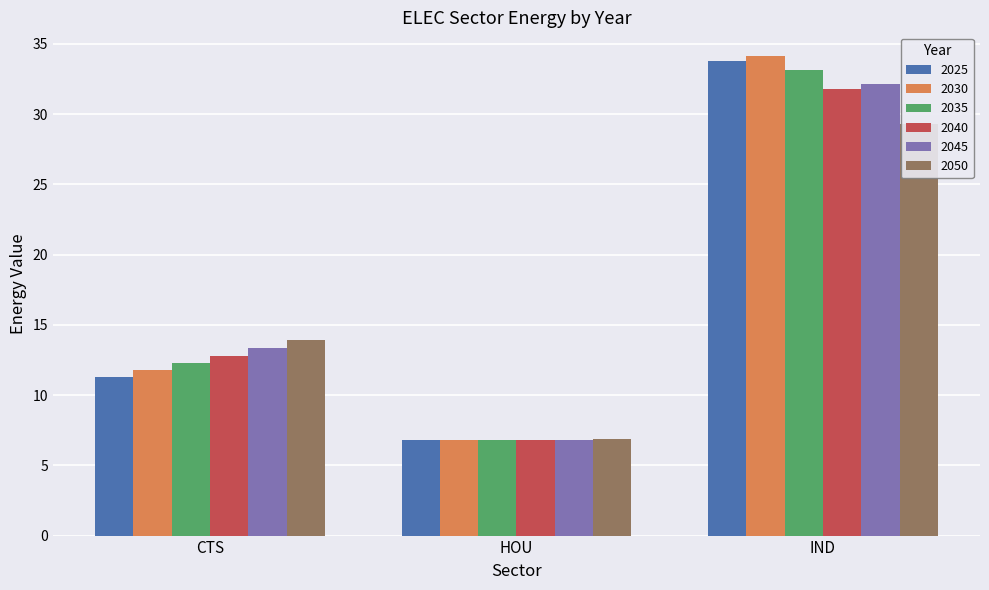

Reading left to right, transcribe all the data shown in this chart.

2025: 11.3	6.8	33.8
2030: 11.8	6.8	34.1
2035: 12.3	6.8	33.1
2040: 12.8	6.8	31.8
2045: 13.3	6.8	32.1
2050: 13.9	6.9	29.3